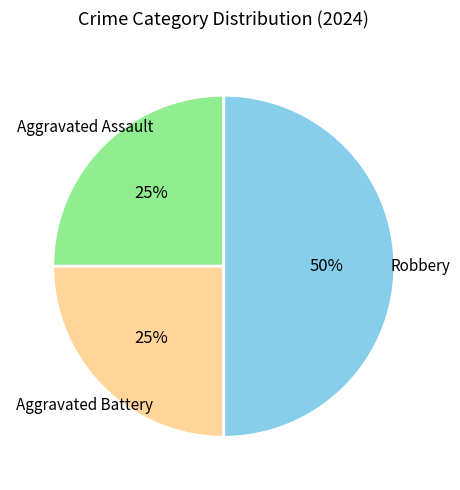

To the nearest percent, what is the difference between the largest and smallest slice percentages?

25%